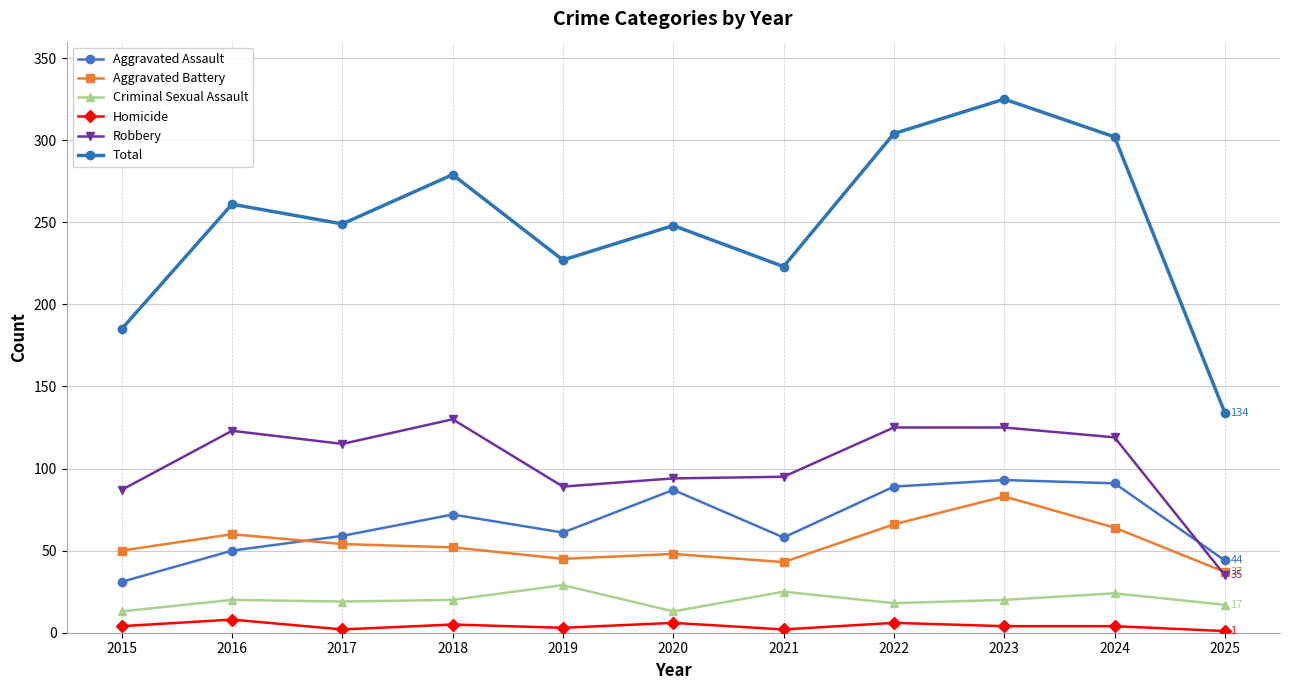

What is the difference between the highest and lowest values at 2017?

247